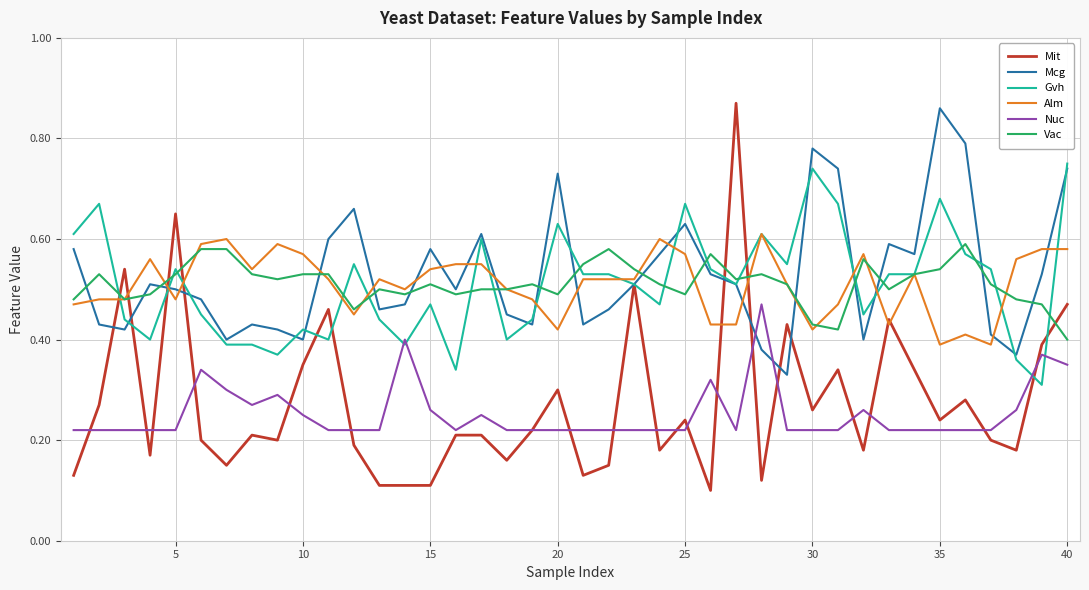

Which series has the widest spread of values?

Mit